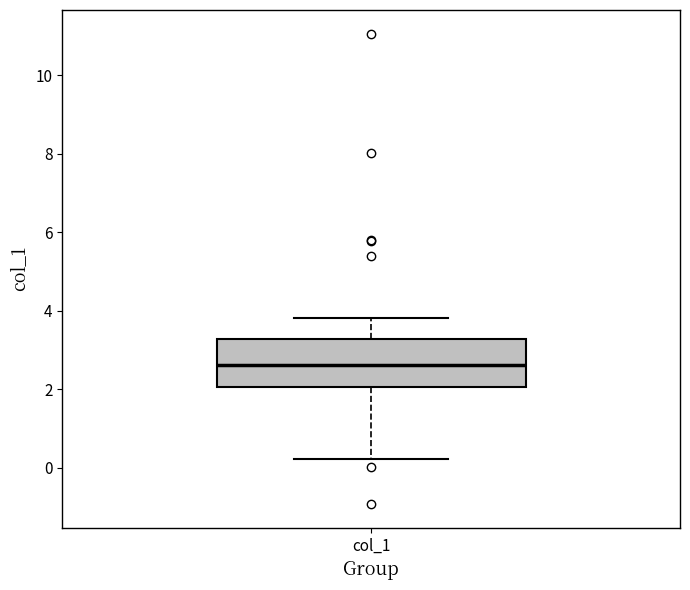

Transcribe this box plot: give where the median line is, the range the box spans, and where the two whiskers end, as read against the y-axis. The values are not printed on the chart, so give them approximately, as read against the axis.

median 2.6, box 2.0 to 3.2, whiskers 0.2 to 3.8